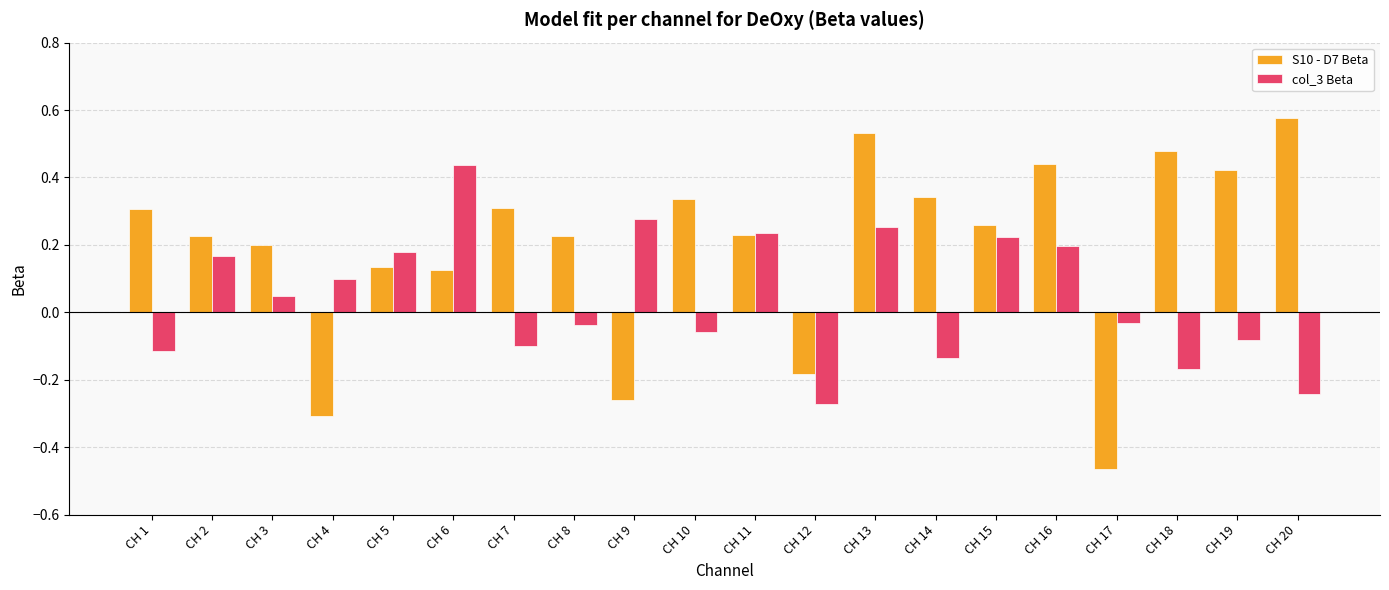

How many data points does each series have?

20